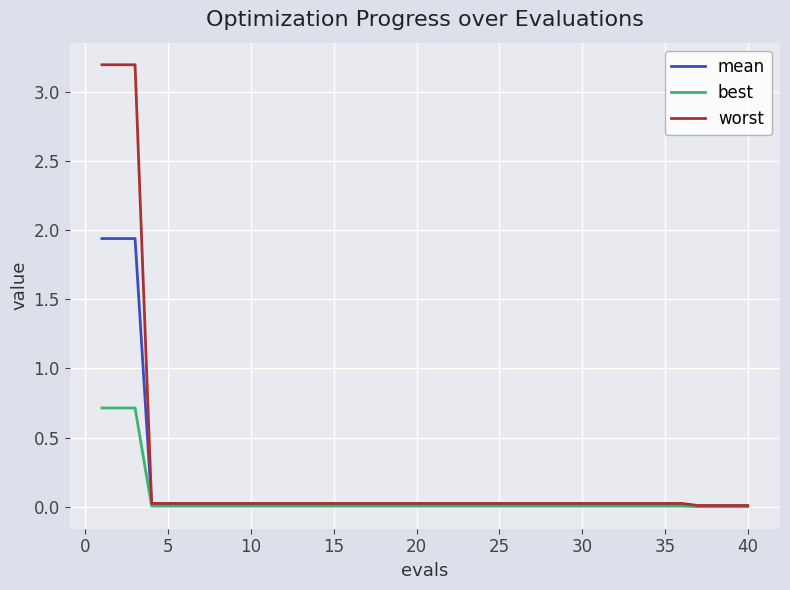

Does the chart have visible grid lines?

Yes